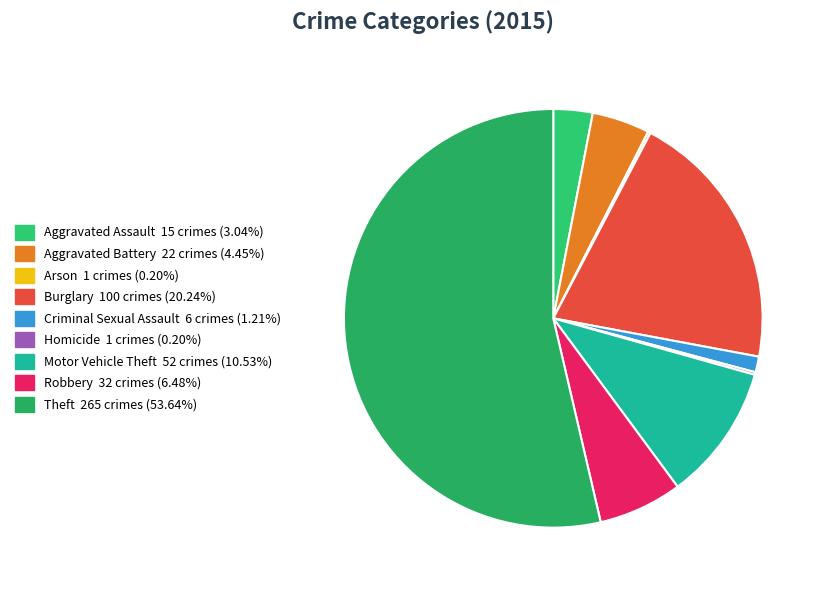

Is Homicide the majority of the pie?

No